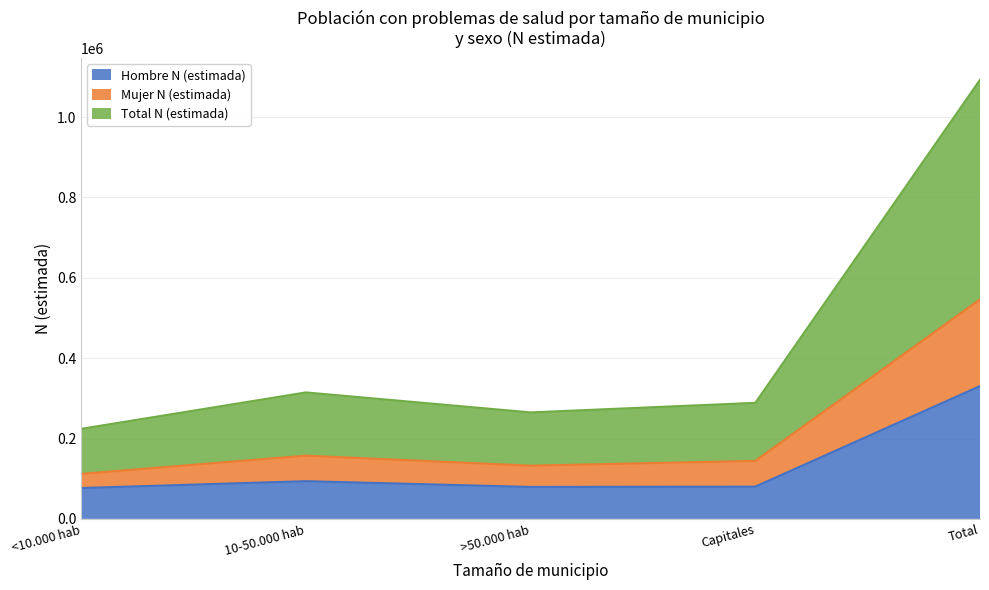

True or false: Hombre N (estimada) and Mujer N (estimada) cross at least once.

False